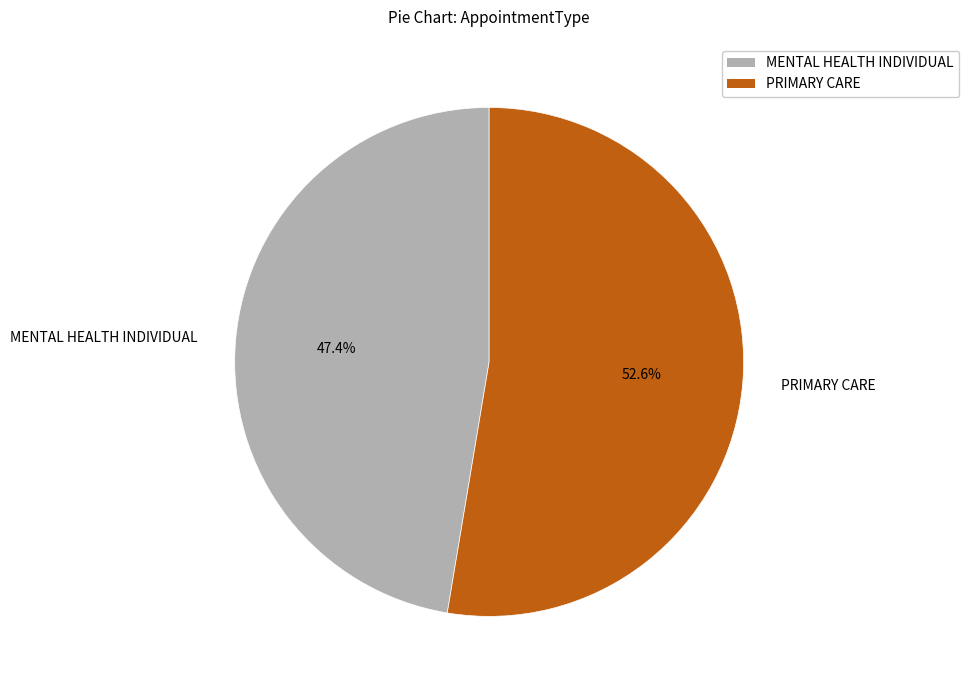

Rank the categories by value from highest to lowest.

PRIMARY CARE, MENTAL HEALTH INDIVIDUAL